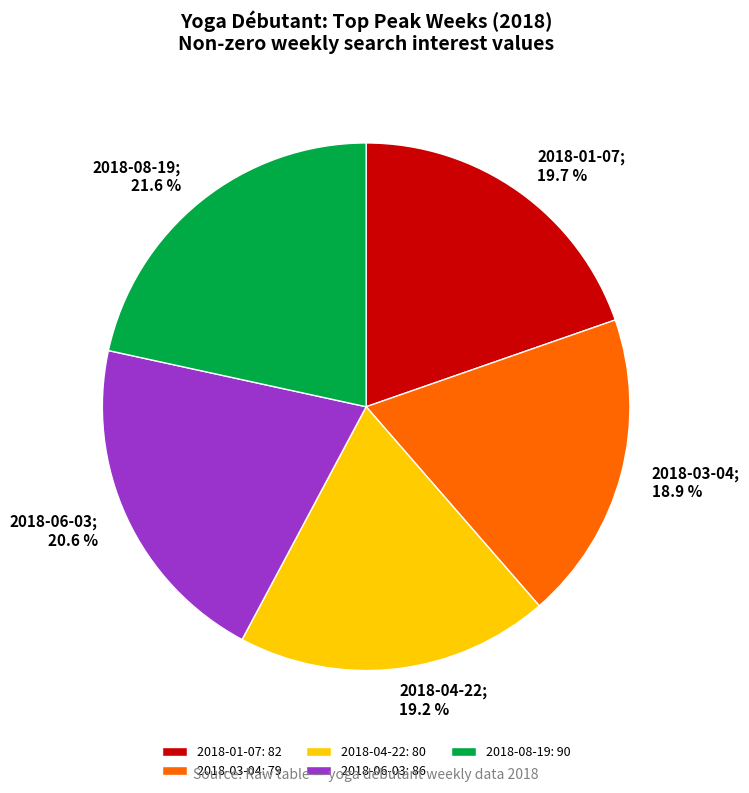

To the nearest percent, what percentage of the pie is 2018-04-22?

19%